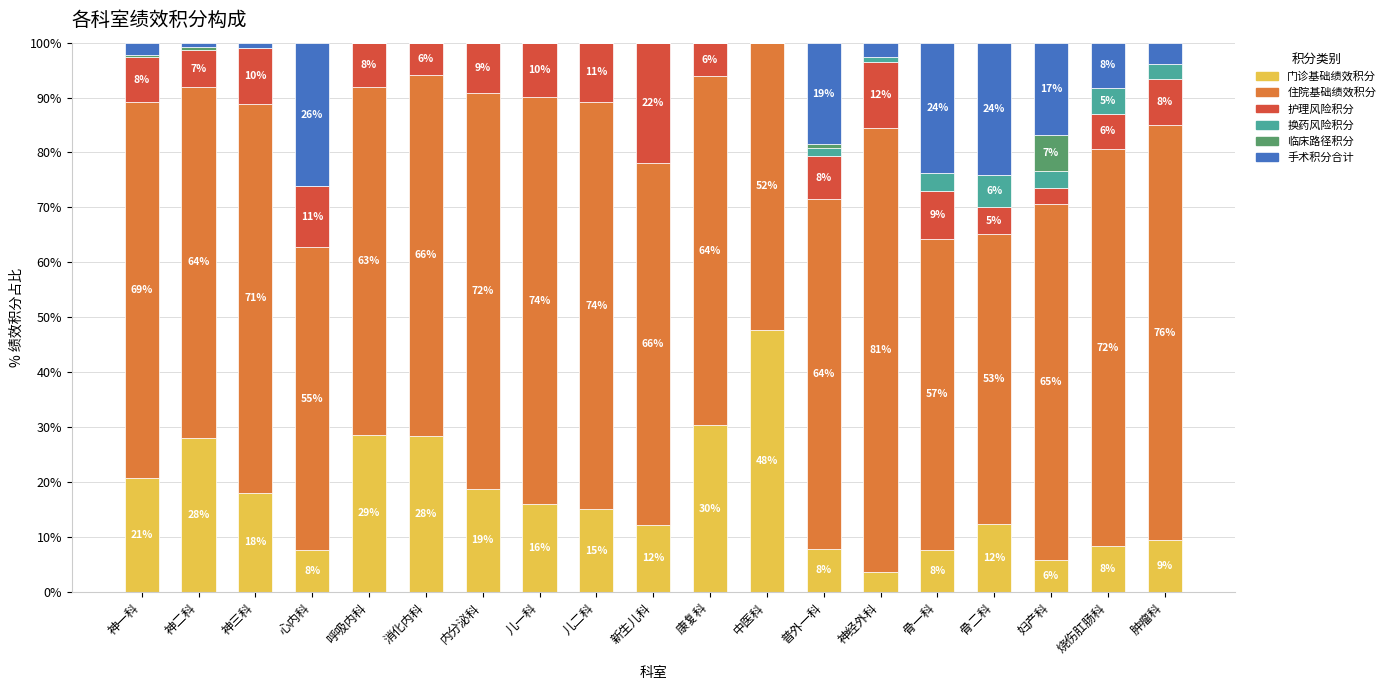

What is the total value across all series at 中医科?

100.0